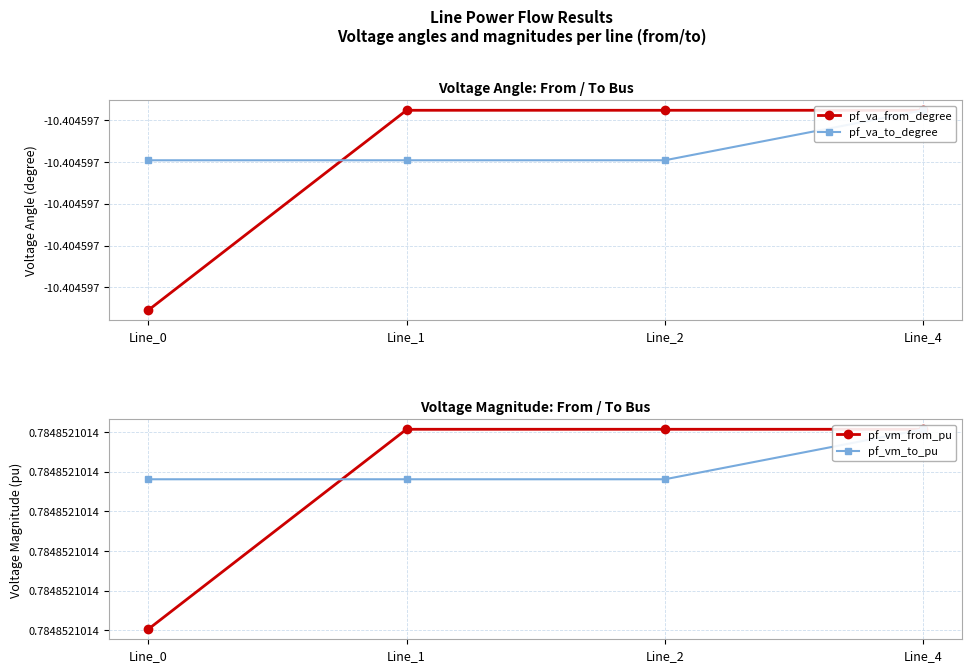

Reading left to right, what are all the values shown in this chart?

pf_va_from_degree: -10.4	-10.4	-10.4	-10.4
pf_va_to_degree: -10.4	-10.4	-10.4	-10.4
pf_vm_from_pu: 0.8	0.8	0.8	0.8
pf_vm_to_pu: 0.8	0.8	0.8	0.8